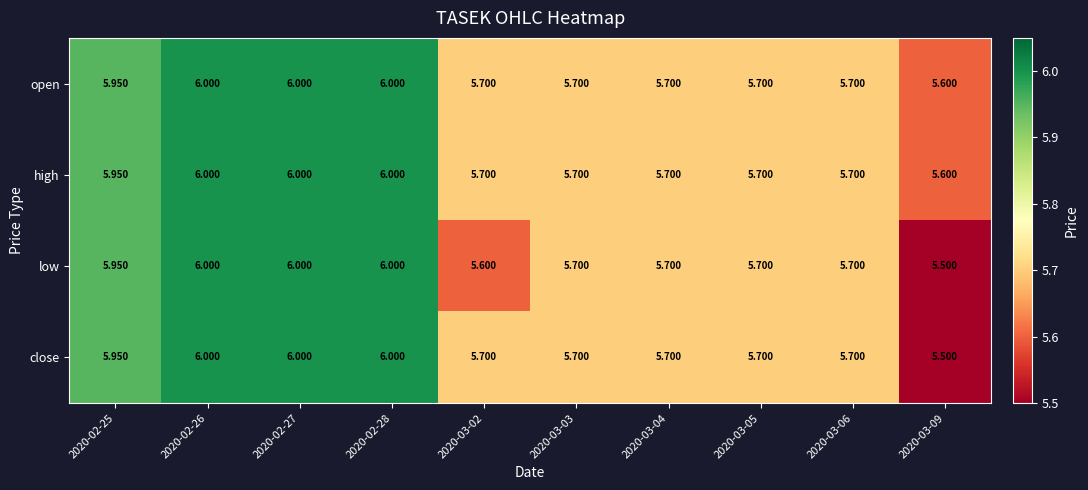

Which series changed the most between 2020-03-02 and 2020-03-09?

close